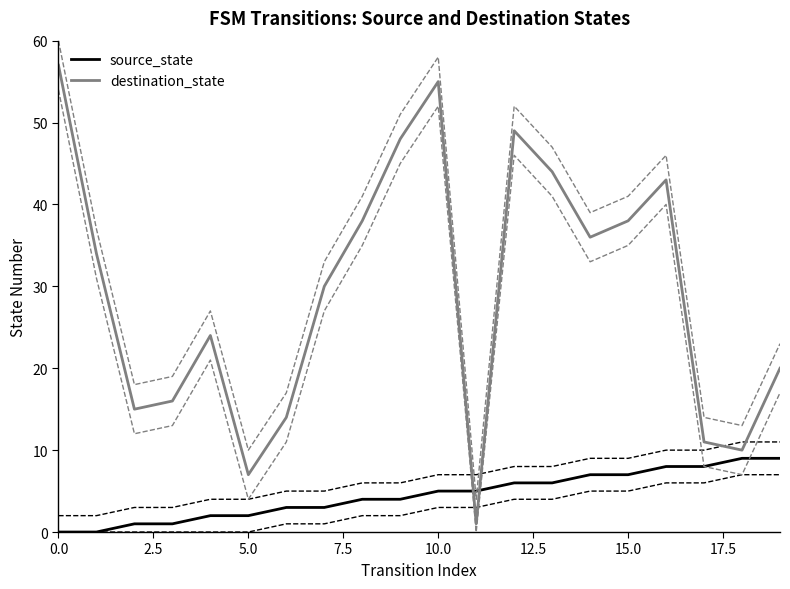

How many lines are shown in the chart?

6